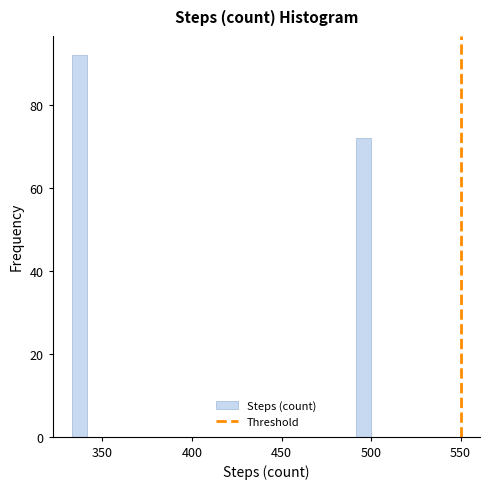

Around what value on the x-axis is the tallest bar? Give the approximate position of its centre, as read against the axis.

335